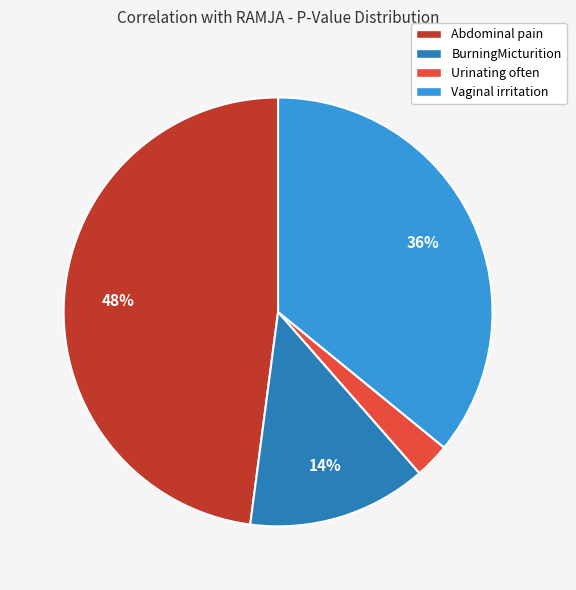

To the nearest percent, what portion does BurningMicturition represent?

14%